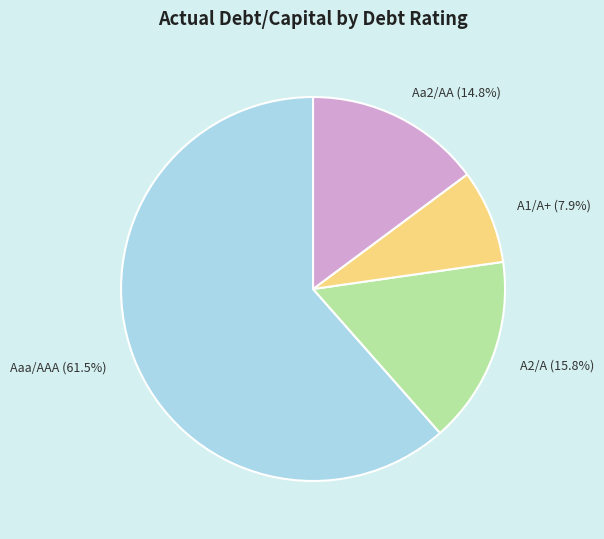

Is the sum of A2/A (15.8%) and A1/A+ (7.9%) greater than half?

No